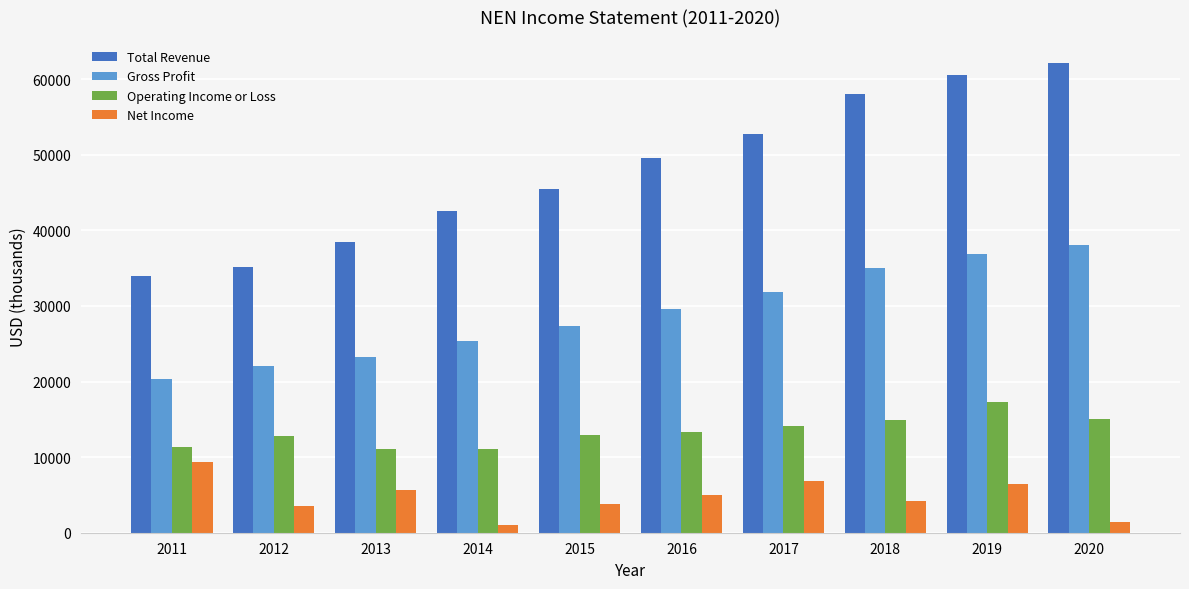

Where does the Net Income series first go above 5000?

2011